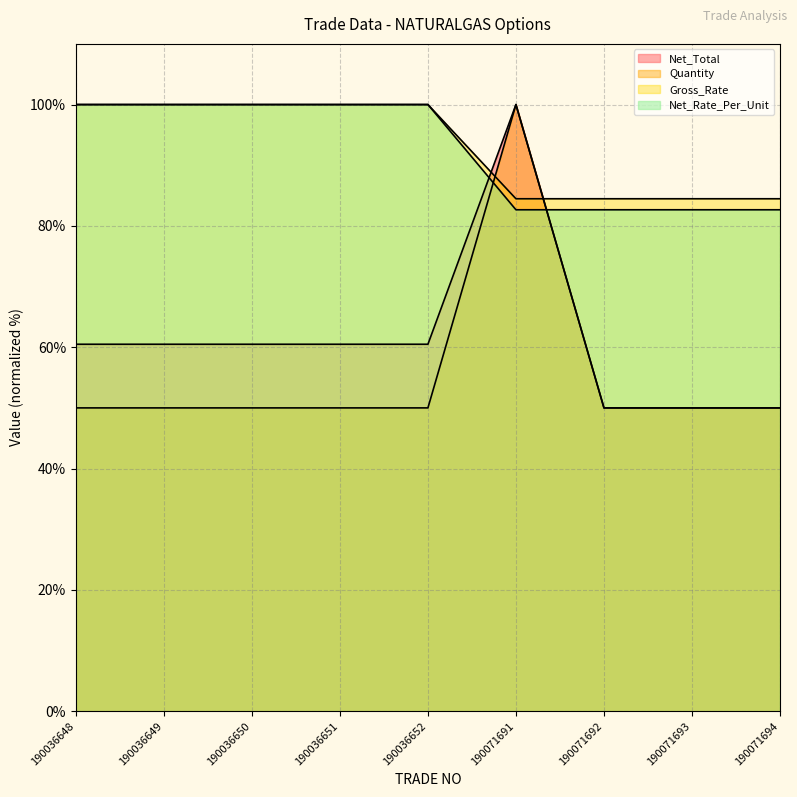

At which category is the sum across all series the highest?

190071691